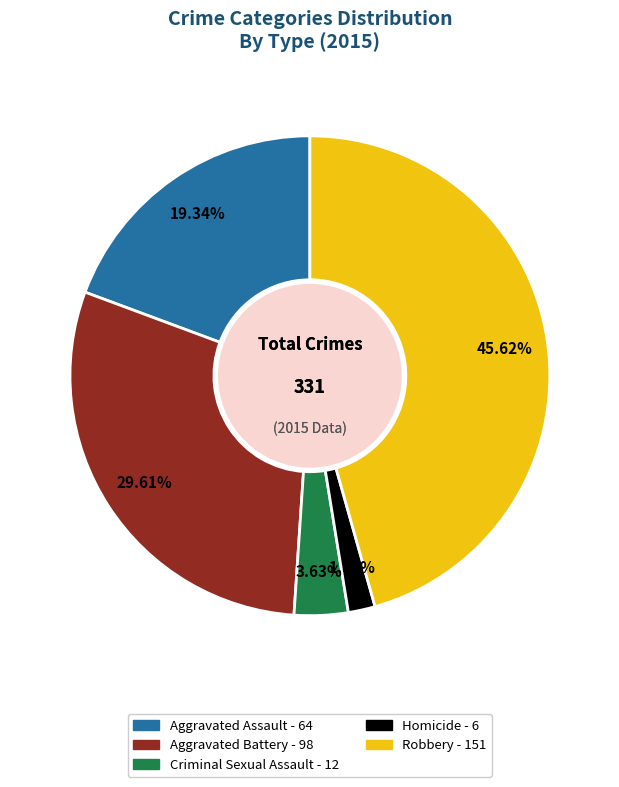

Does Aggravated Battery represent more than half of the total?

No